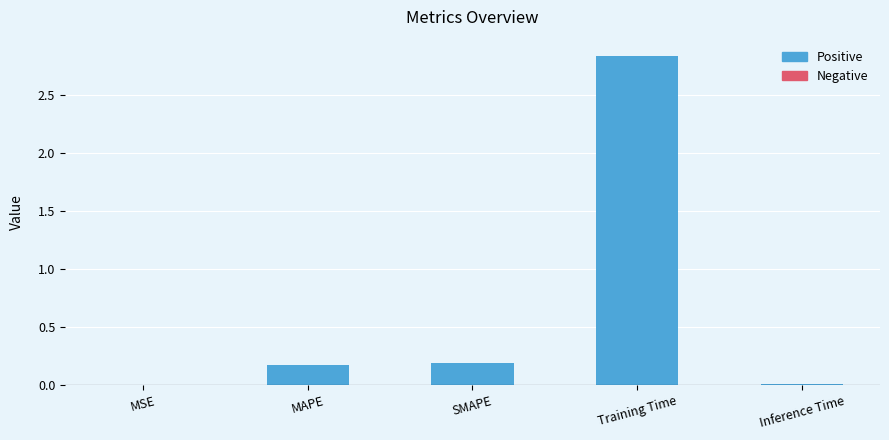

What is the average value?

0.6